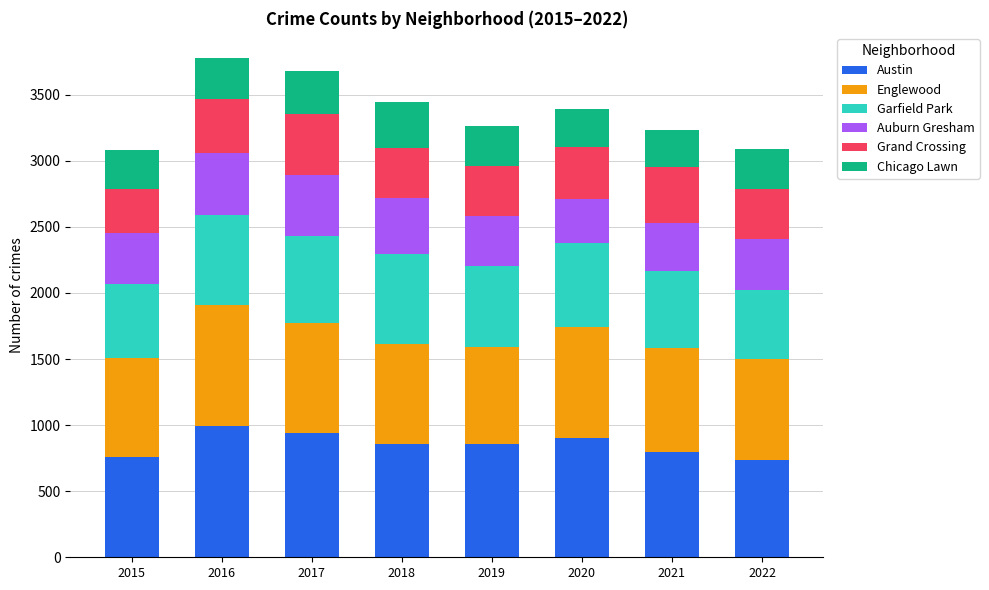

Are the bars grouped side by side (vs. stacked)?

No